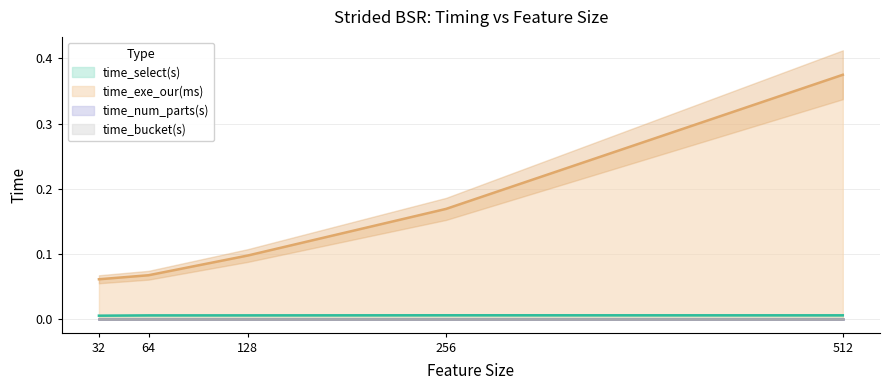

The value of time_select(s) at 256 is 0.0. True or false?

False